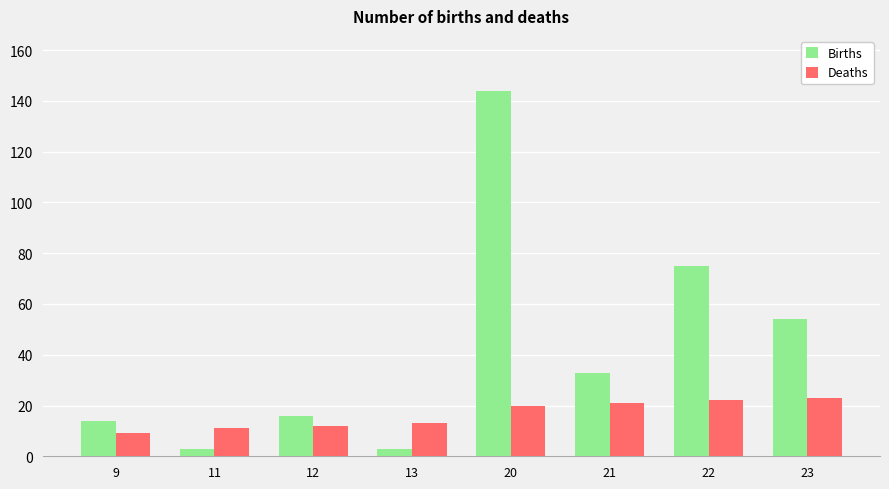

What is the spread (max minus min) of values at 20?

124